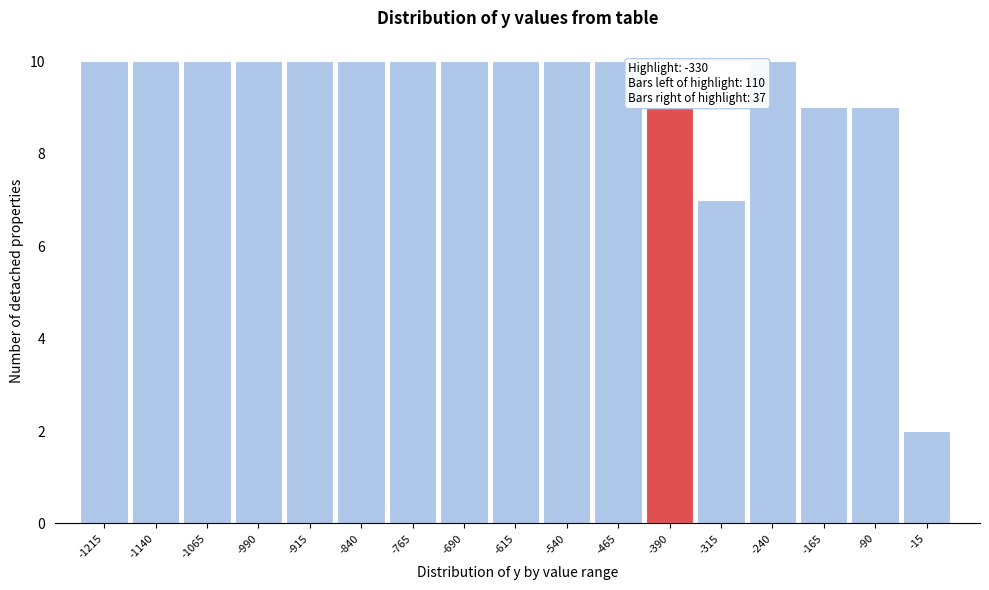

Reading left to right, list all the values displayed in this chart.

-1215=10	-1140=10	-1065=10	-990=10	-915=10	-840=10	-765=10	-690=10	-615=10	-540=10	-465=10	-390=9	-315=7	-240=10	-165=9	-90=9	-15=2